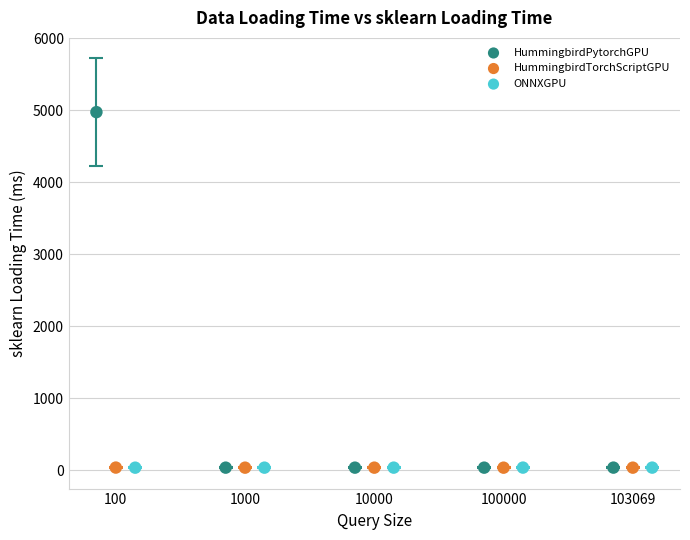

Which series has the widest spread of Y values?

HummingbirdPytorchGPU